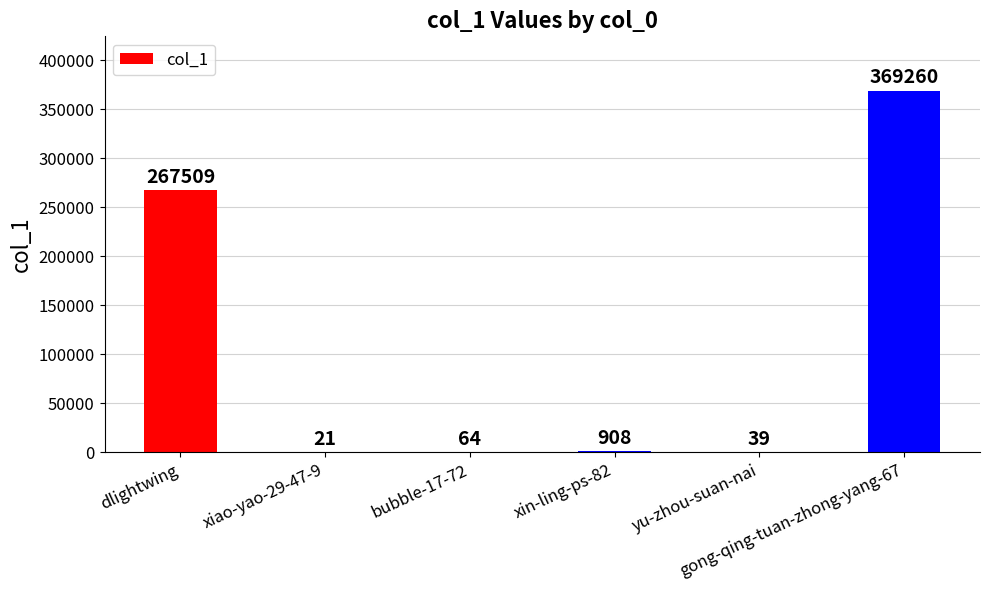

How many categories are shown in the chart?

6